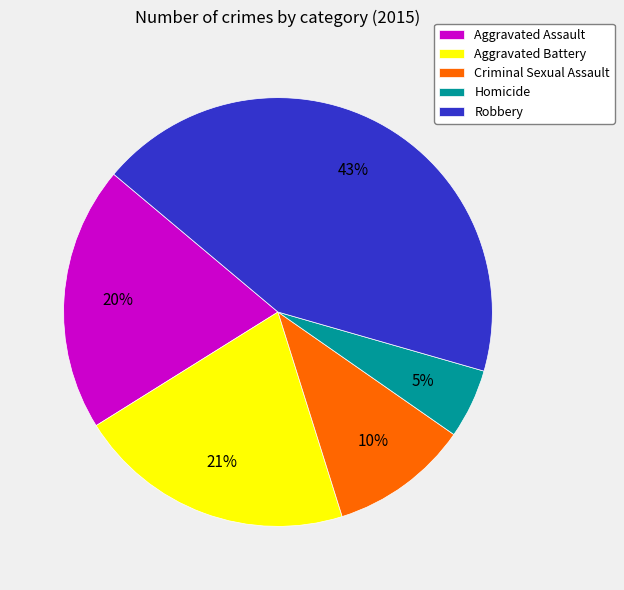

How many slices are in this pie chart?

5